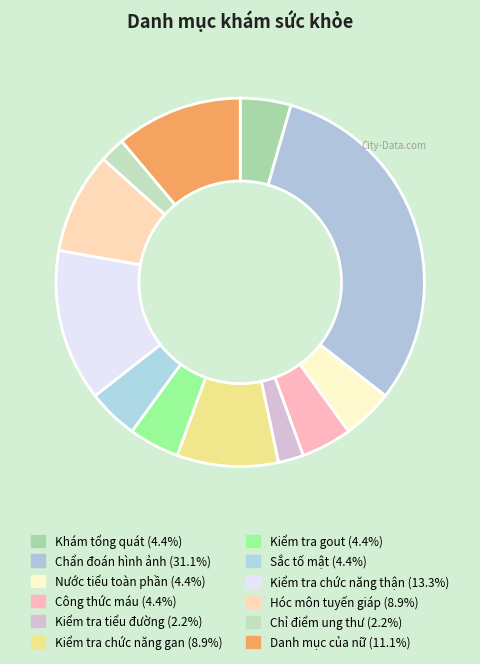

To the nearest percent, what portion does Khám tổng quát represent?

4%